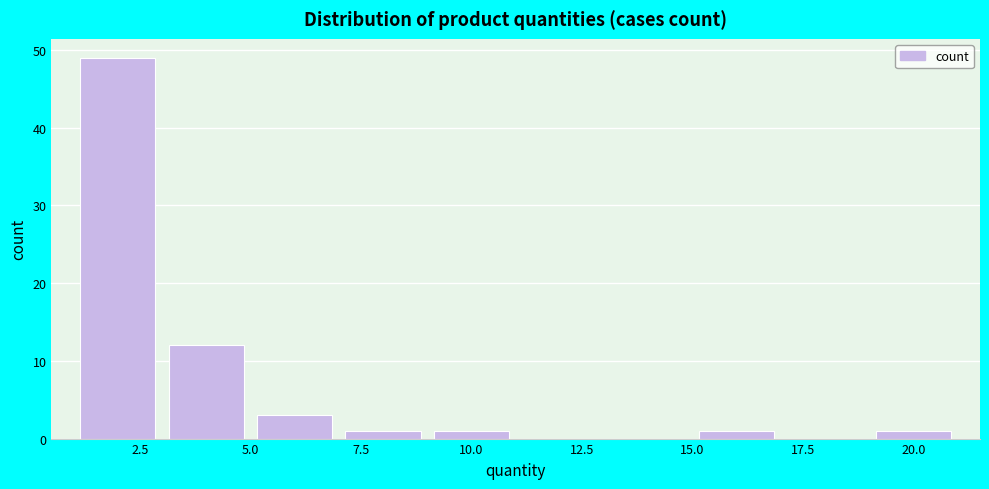

Over which range of the x-axis is the bar tallest?

1 to 3